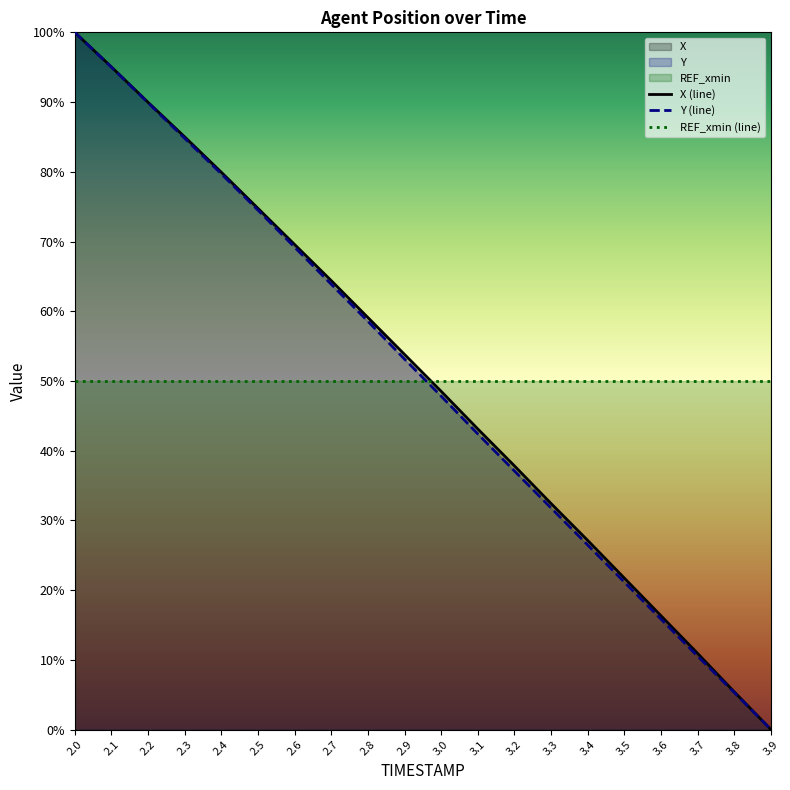

Reading right to left, extract all data points from this chart.

X (line): 0.0	5.4	10.9	16.3	21.7	27.1	32.4	37.8	43.1	48.5	53.8	59.1	64.4	69.6	74.8	79.9	85.0	90.0	95.0	100.0
Y (line): 0.0	5.3	10.5	15.8	21.1	26.5	31.8	37.1	42.4	47.8	53.1	58.6	63.9	69.2	74.5	79.7	84.8	89.9	95.0	100.0
REF_xmin (line): 50.0	50.0	50.0	50.0	50.0	50.0	50.0	50.0	50.0	50.0	50.0	50.0	50.0	50.0	50.0	50.0	50.0	50.0	50.0	50.0